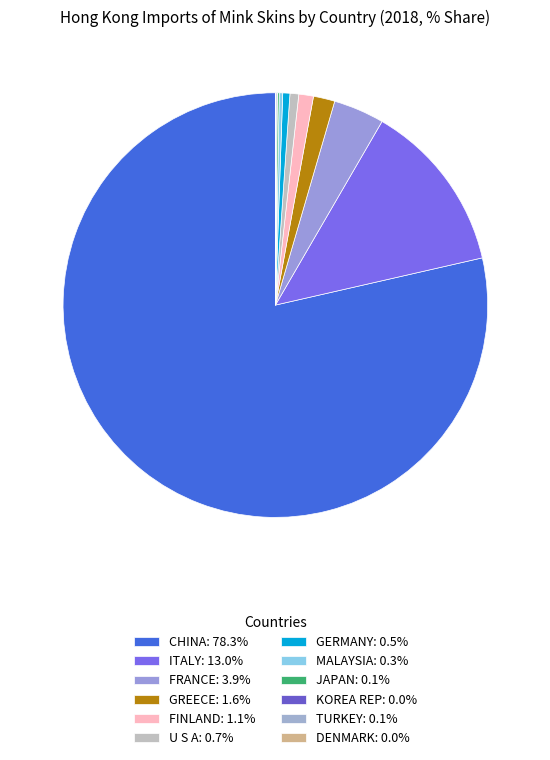

Between JAPAN and ITALY, which is larger?

ITALY